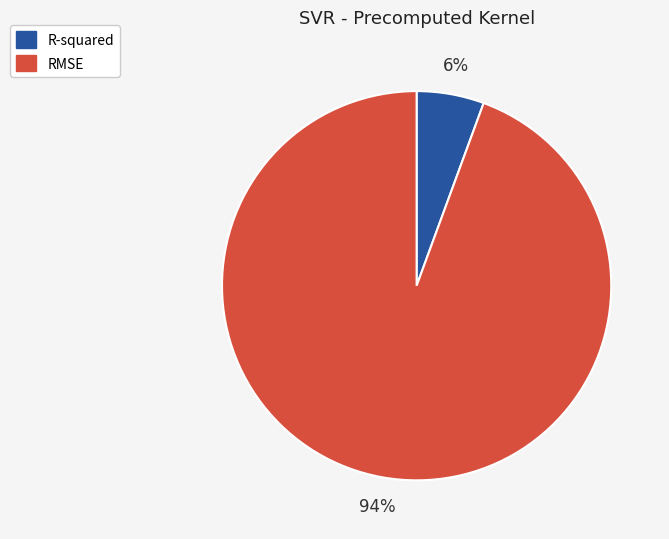

Between RMSE and R-squared, which is larger?

RMSE